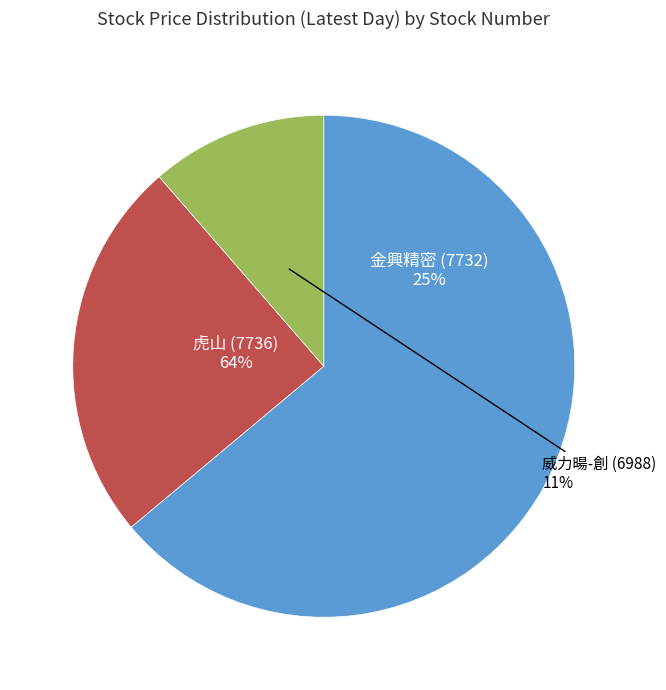

To the nearest percent, what is the average slice percentage?

33%